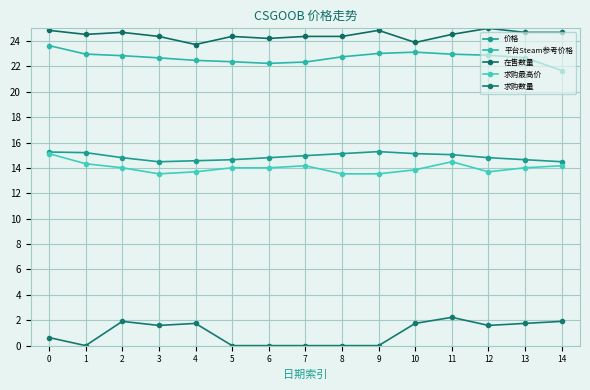

What are all the series names shown in the legend?

价格, 平台Steam参考价格, 在售数量, 求购最高价, 求购数量